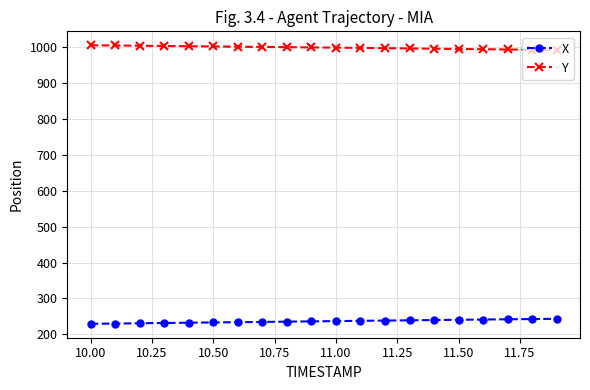

True or false: Y and X intersect in this chart.

False